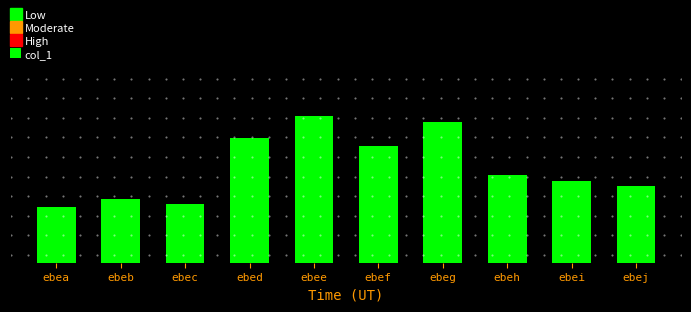

Rank the categories by value from highest to lowest.

ebee, ebeg, ebed, ebef, ebeh, ebei, ebej, ebeb, ebec, ebea